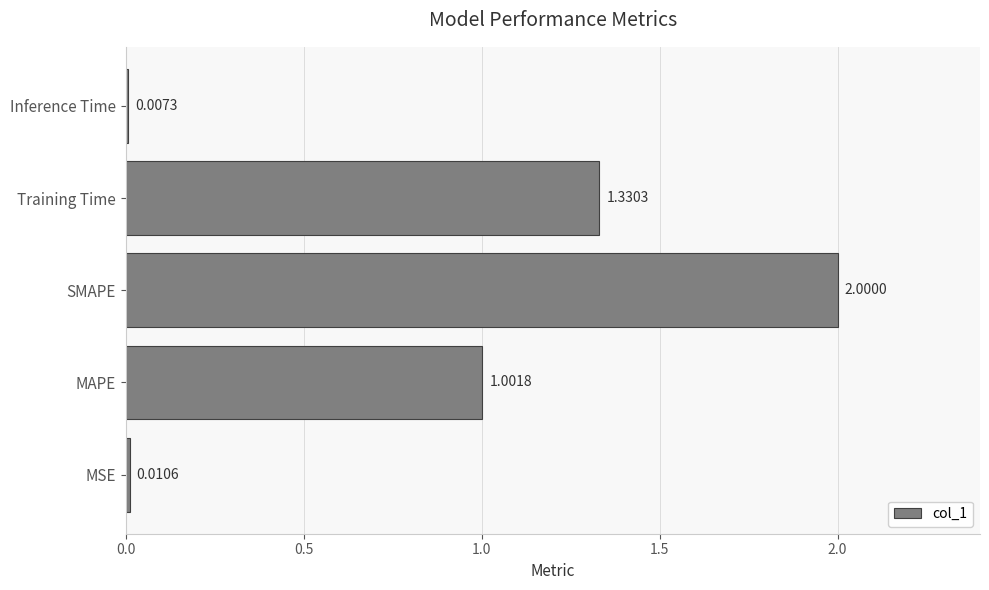

What is the change in value from Training Time to Inference Time?

-1.3